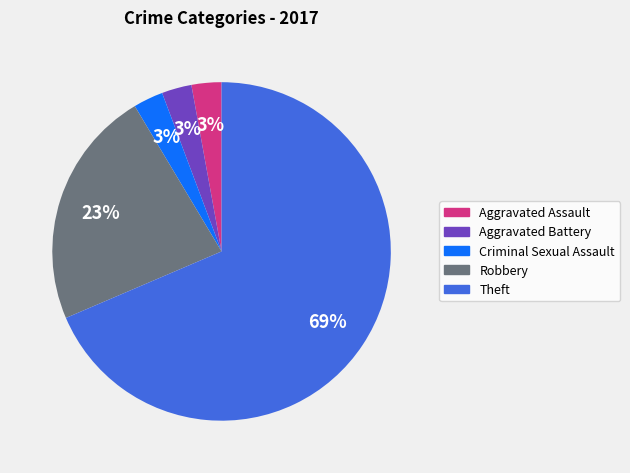

Is there a majority slice in this chart?

Yes